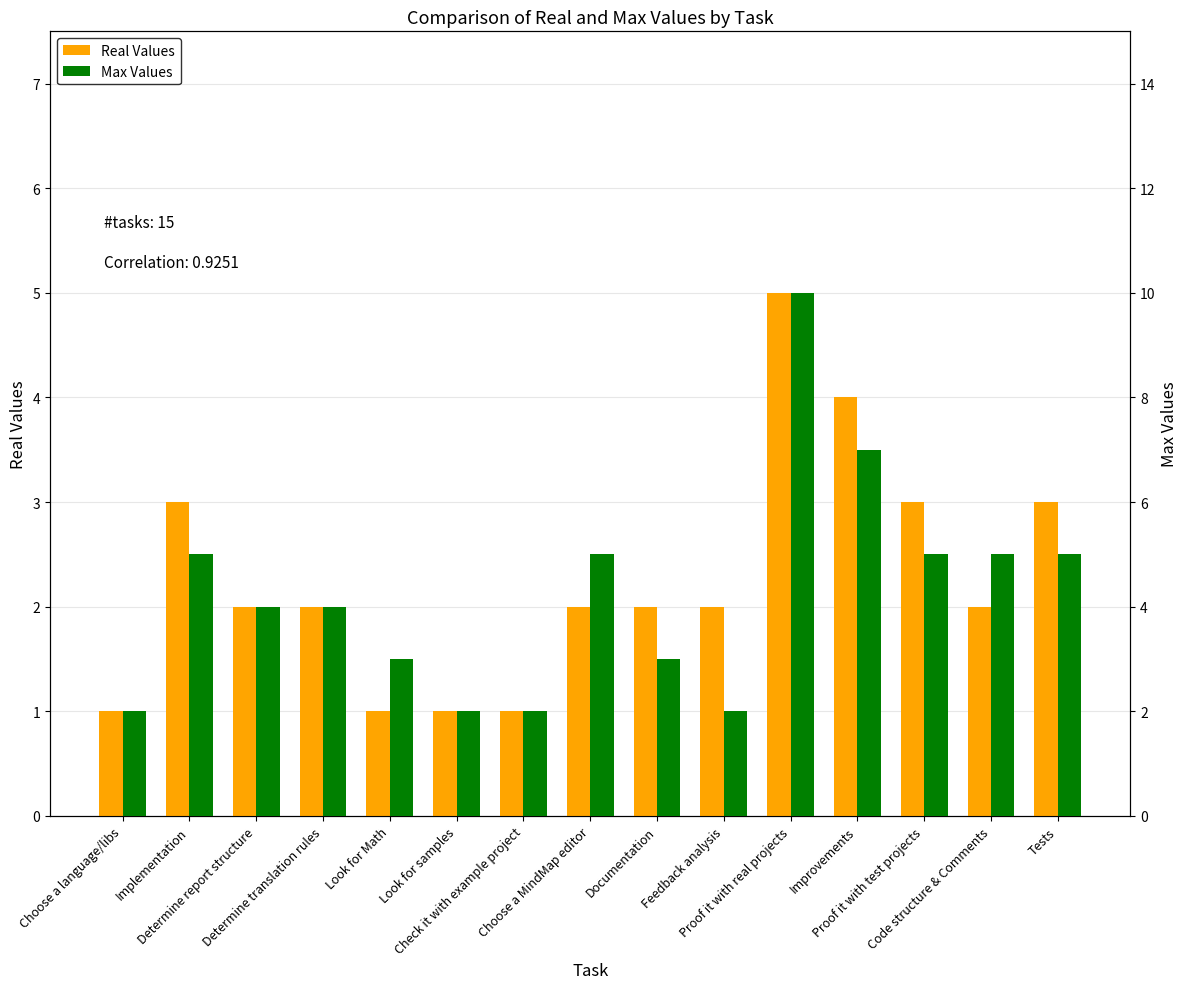

Rank the series at Choose a MindMap editor from highest to lowest value.

Max Values, Real Values